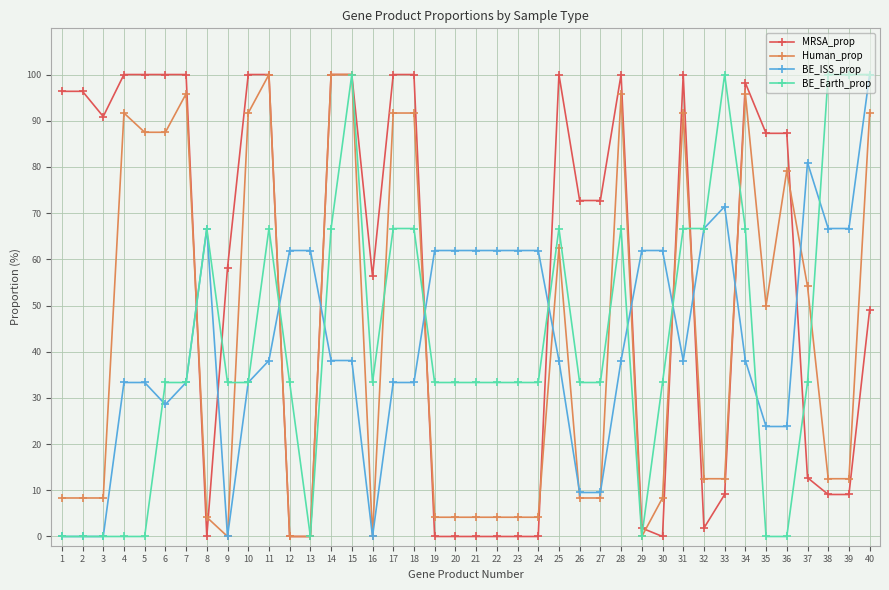

Reading left to right, transcribe all the data shown in this chart.

MRSA_prop: 96.4	96.4	90.9	100.0	100.0	100.0	100.0	0.0	58.2	100.0	100.0	0.0	0.0	100.0	100.0	56.4	100.0	100.0	0.0	0.0	0.0	0.0	0.0	0.0	100.0	72.7	72.7	100.0	1.8	0.0	100.0	1.8	9.1	98.2	87.3	87.3	12.7	9.1	9.1	49.1
Human_prop: 8.3	8.3	8.3	91.7	87.5	87.5	95.8	4.2	0.0	91.7	100.0	0.0	0.0	100.0	100.0	0.0	91.7	91.7	4.2	4.2	4.2	4.2	4.2	4.2	62.5	8.3	8.3	95.8	0.0	8.3	91.7	12.5	12.5	95.8	50.0	79.2	54.2	12.5	12.5	91.7
BE_ISS_prop: 0.0	0.0	0.0	33.3	33.3	28.6	33.3	66.7	0.0	33.3	38.1	61.9	61.9	38.1	38.1	0.0	33.3	33.3	61.9	61.9	61.9	61.9	61.9	61.9	38.1	9.5	9.5	38.1	61.9	61.9	38.1	66.7	71.4	38.1	23.8	23.8	81.0	66.7	66.7	100.0
BE_Earth_prop: 0.0	0.0	0.0	0.0	0.0	33.3	33.3	66.7	33.3	33.3	66.7	33.3	0.0	66.7	100.0	33.3	66.7	66.7	33.3	33.3	33.3	33.3	33.3	33.3	66.7	33.3	33.3	66.7	0.0	33.3	66.7	66.7	100.0	66.7	0.0	0.0	33.3	100.0	100.0	100.0